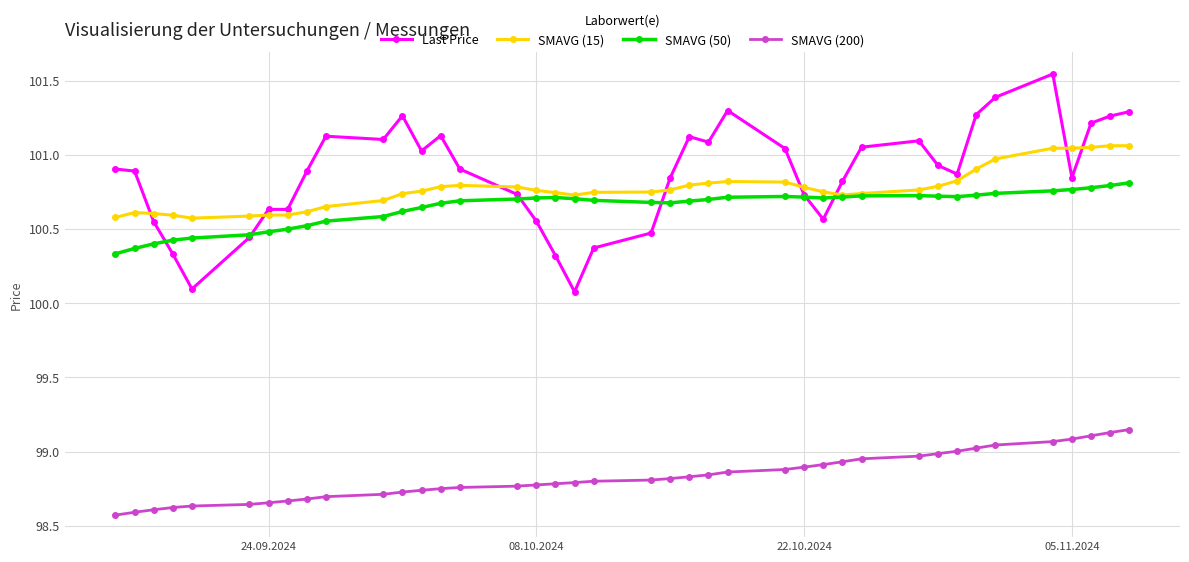

List the series in order of their peak value, lowest first.

SMAVG (200), SMAVG (50), SMAVG (15), Last Price